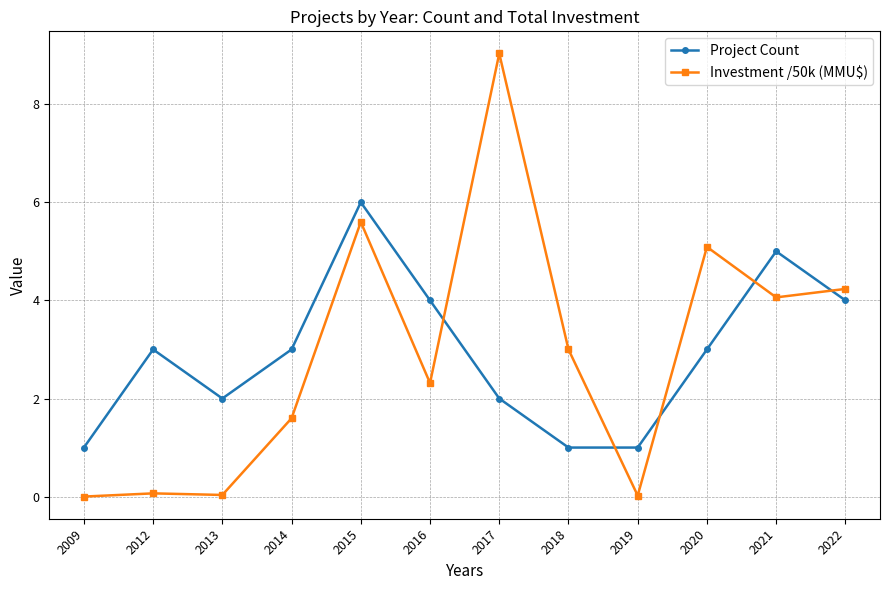

What is the minimum value for Project Count?

1.0